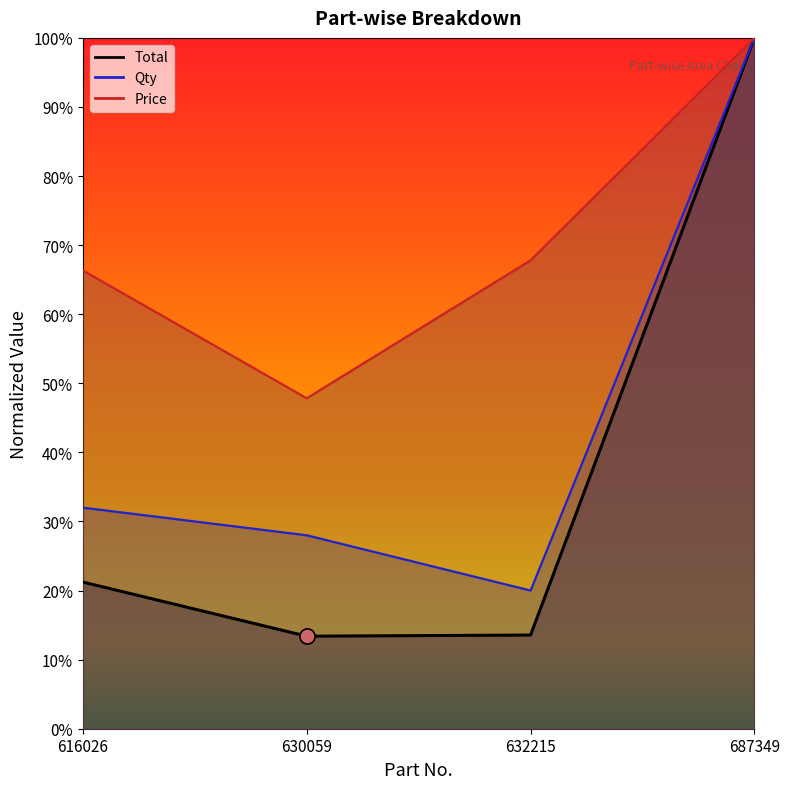

Which series contains the highest Y value?

Total